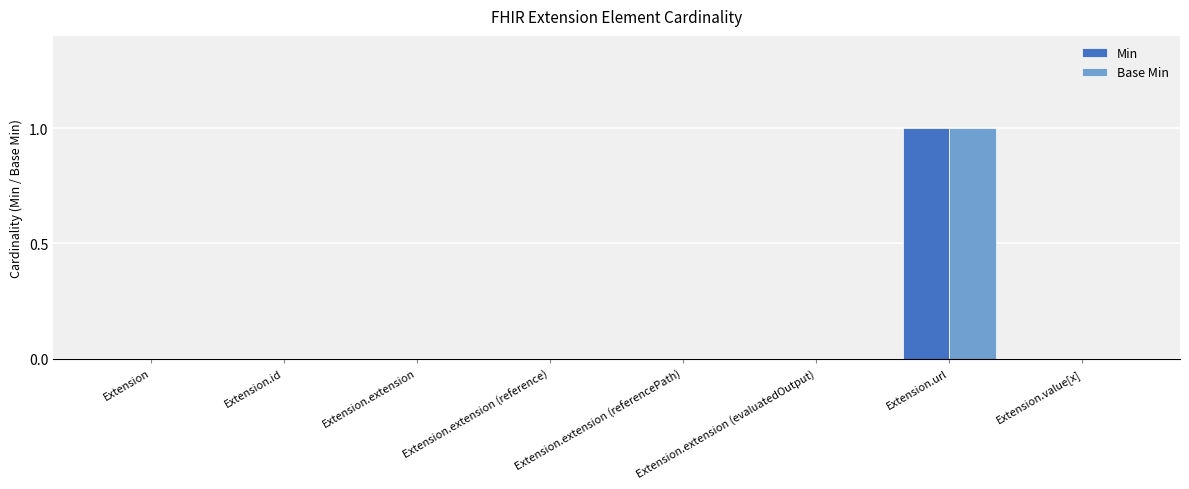

At which category is the sum across all series the highest?

Extension.url